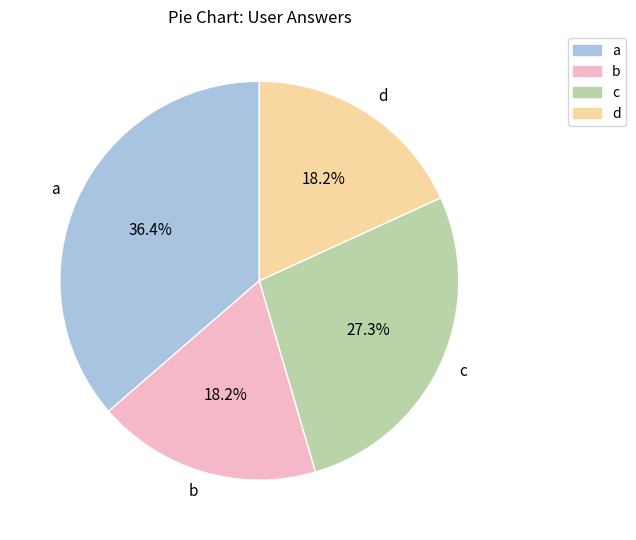

What is the largest slice in the pie chart?

a